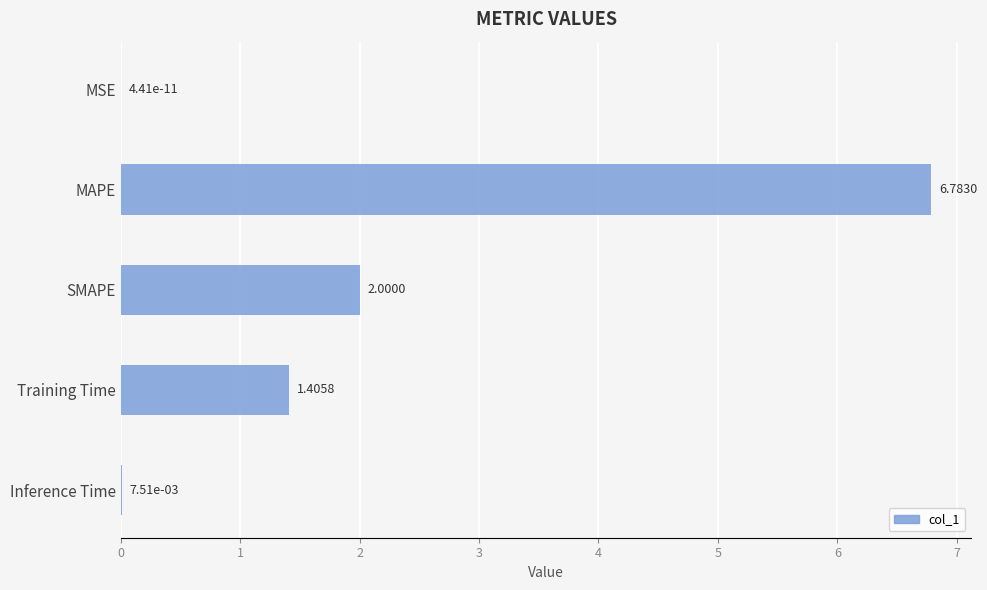

Which label corresponds to the largest value in the chart?

MAPE